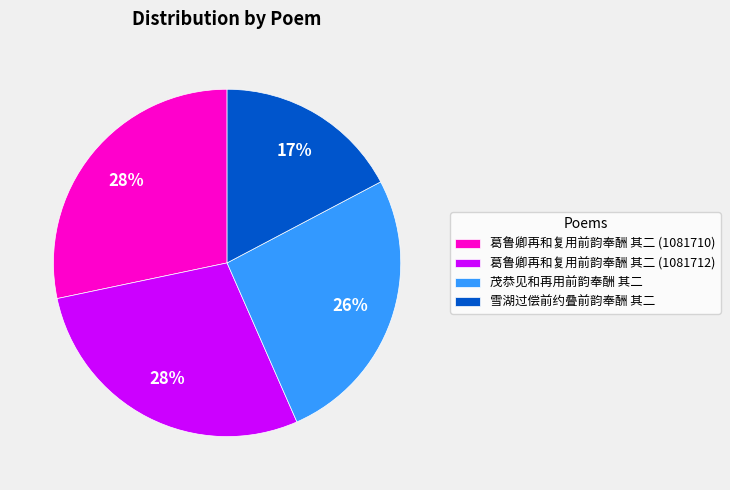

To the nearest percent, what is the average slice percentage?

25%